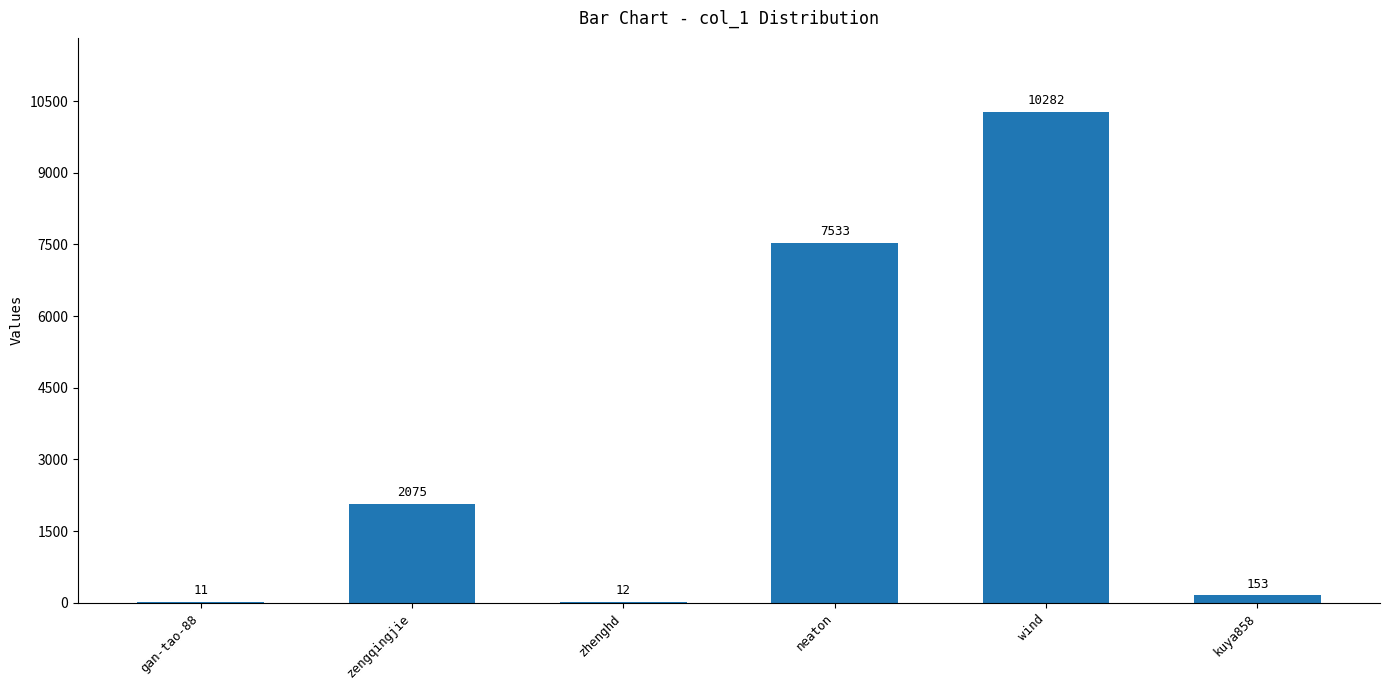

How many series are shown in this chart?

1